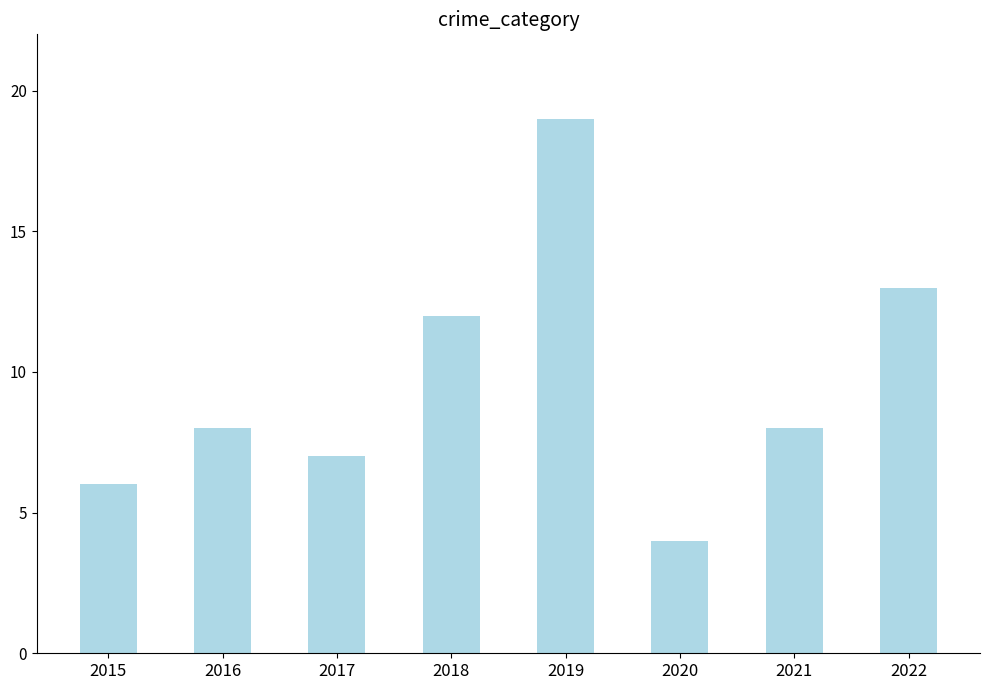

Reading left to right, what are all the values shown in this chart?

6	8	7	12	19	4	8	13